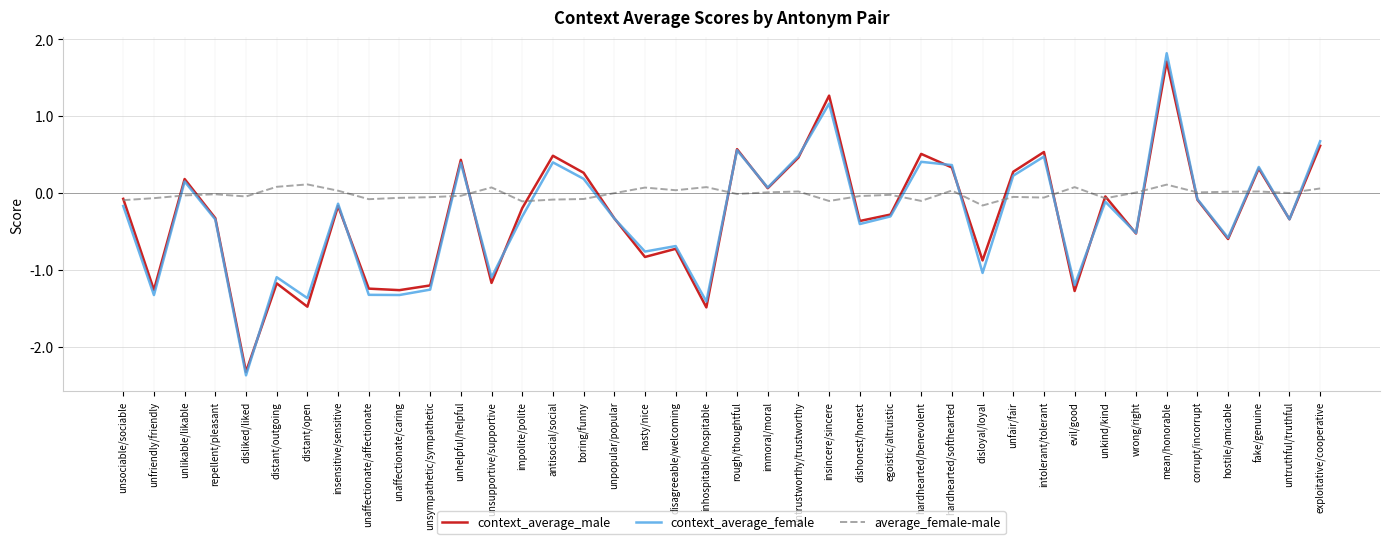

What is the difference between the maximum and minimum values in the average_female-male series?

0.3